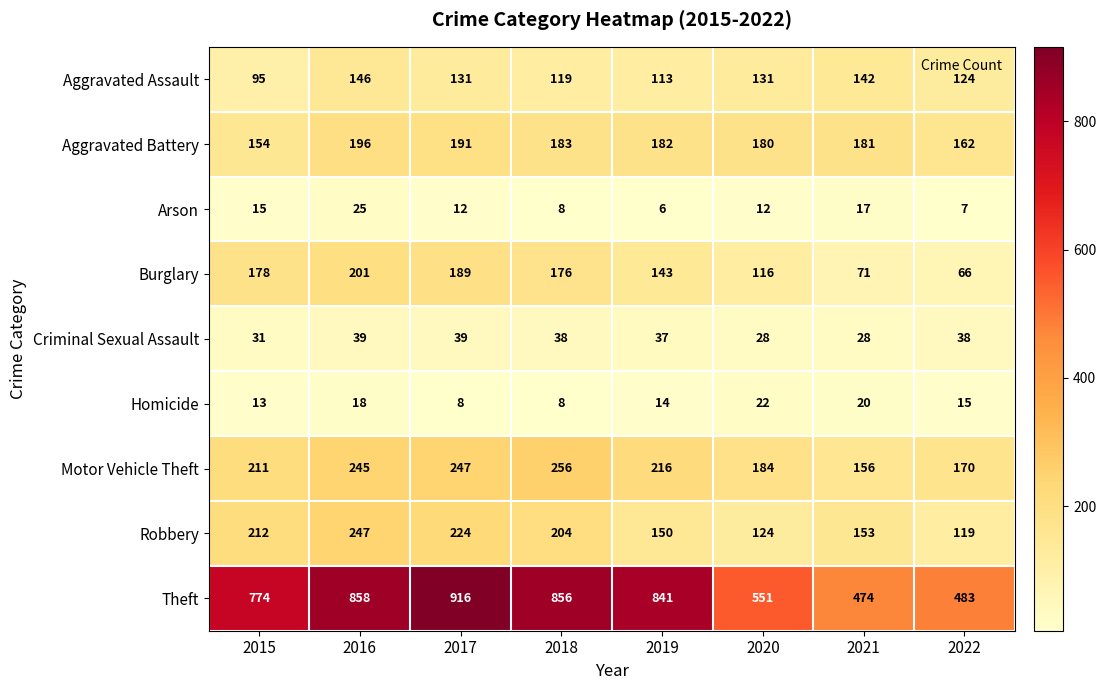

The value of Theft at 2015 is 1261. True or false?

False